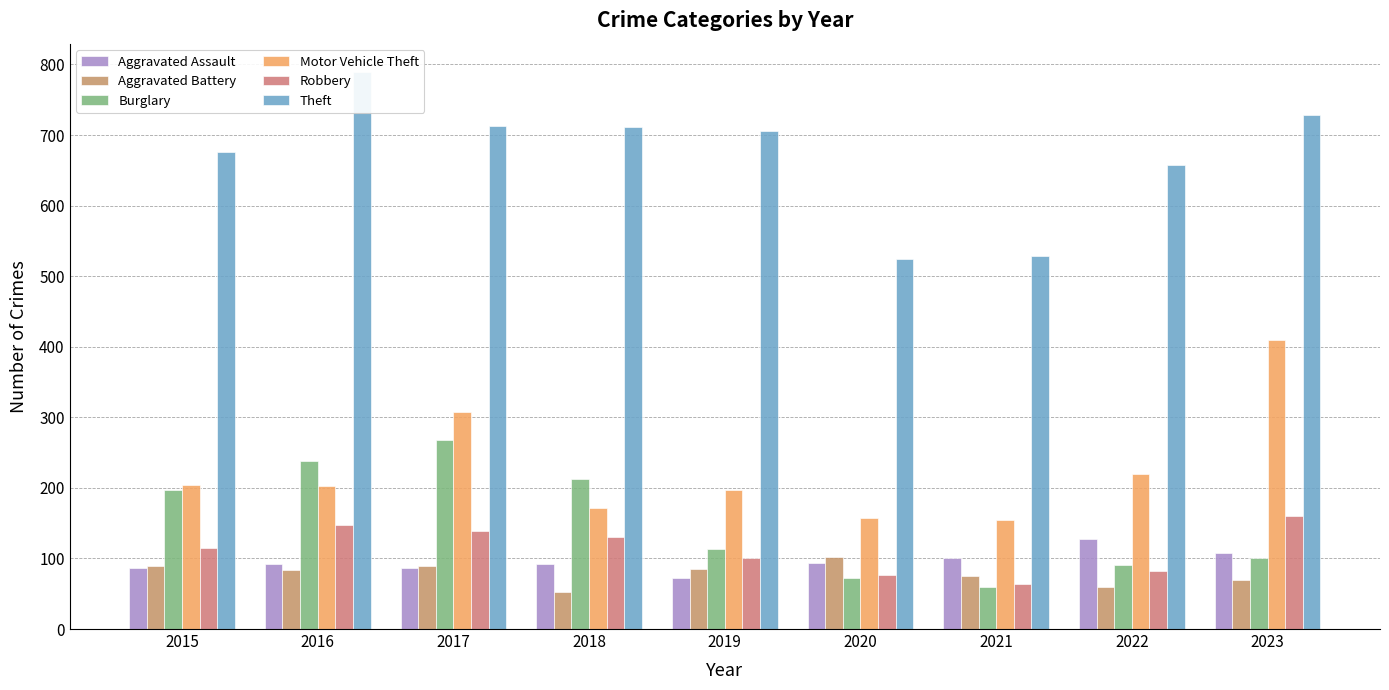

How many data points in Burglary are above 114?

4